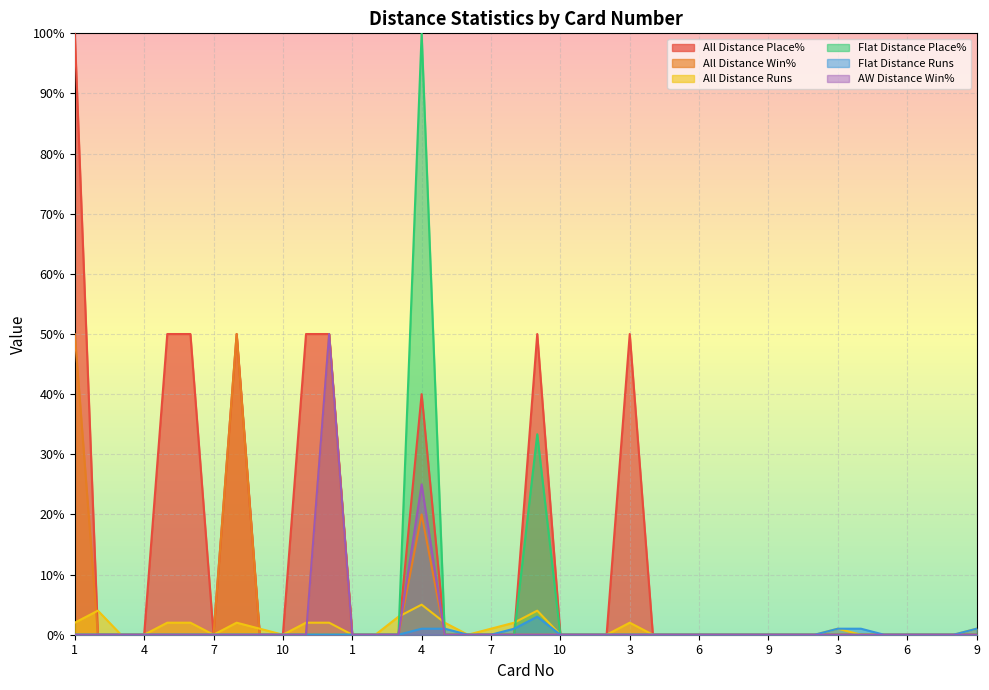

Between 4 and 3, which series saw the biggest shift?

All Distance Place%